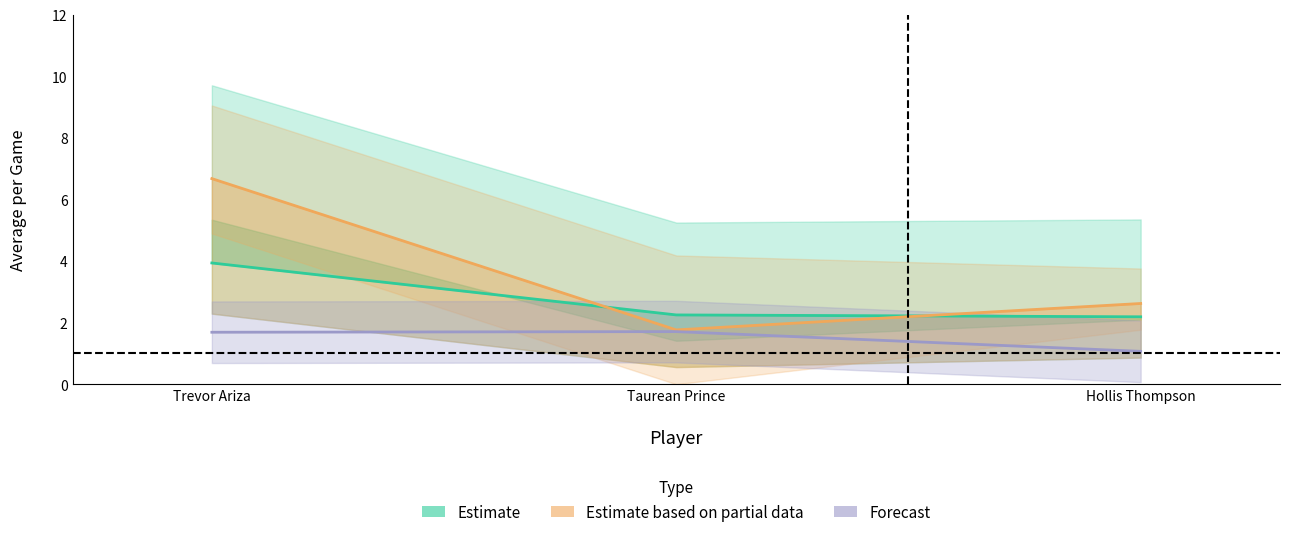

What is the value of the avg(FGA) point at the 2nd from the left?

1.8